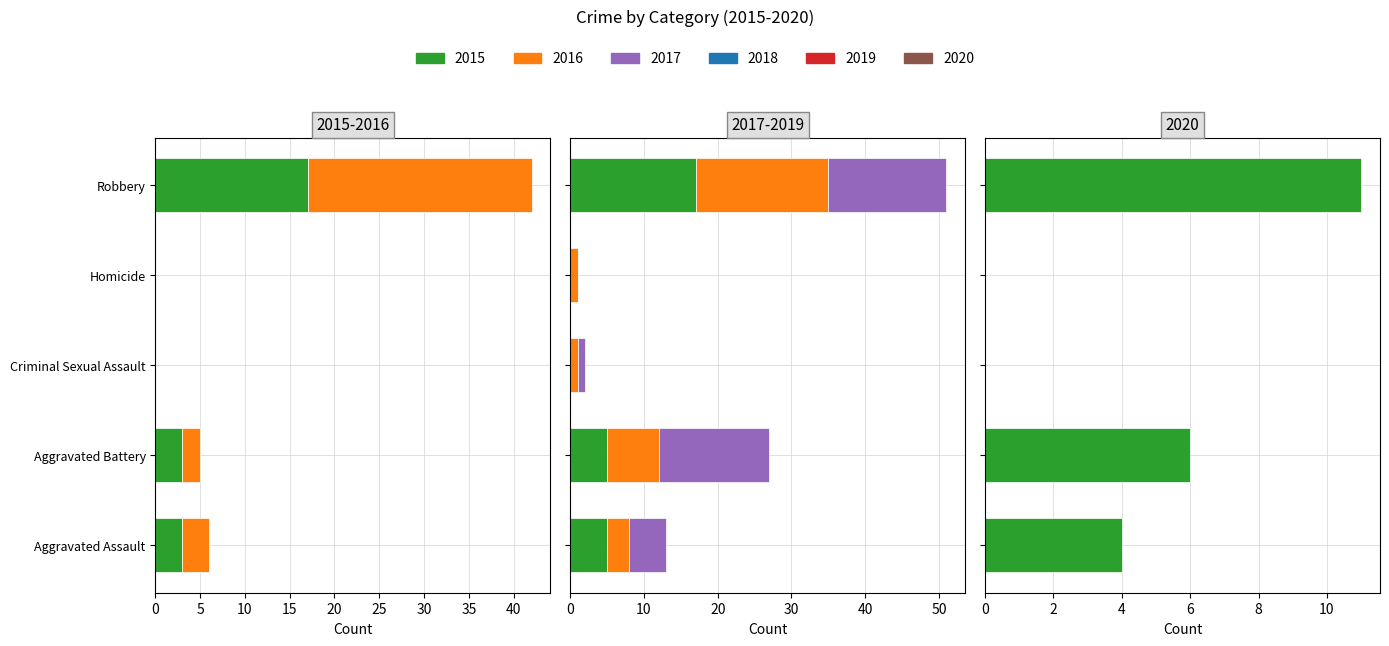

Rank the categories by 2015 value from highest to lowest.

Robbery, Aggravated Assault, Aggravated Battery, Criminal Sexual Assault, Homicide